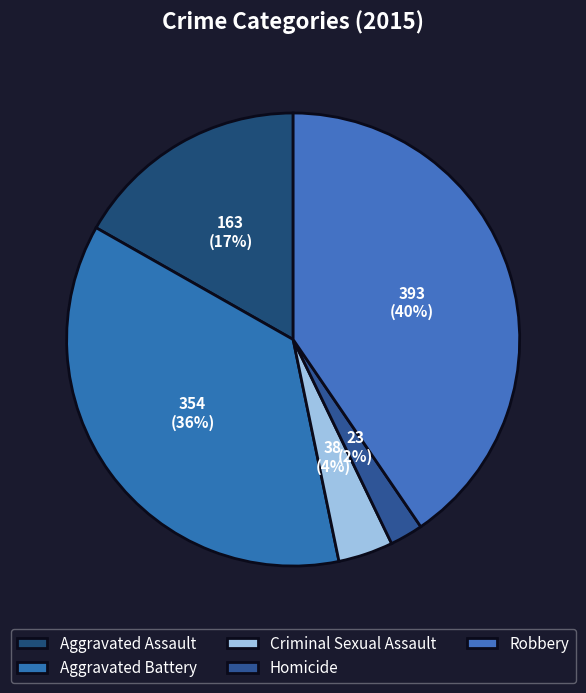

Which slice is the largest?

Robbery